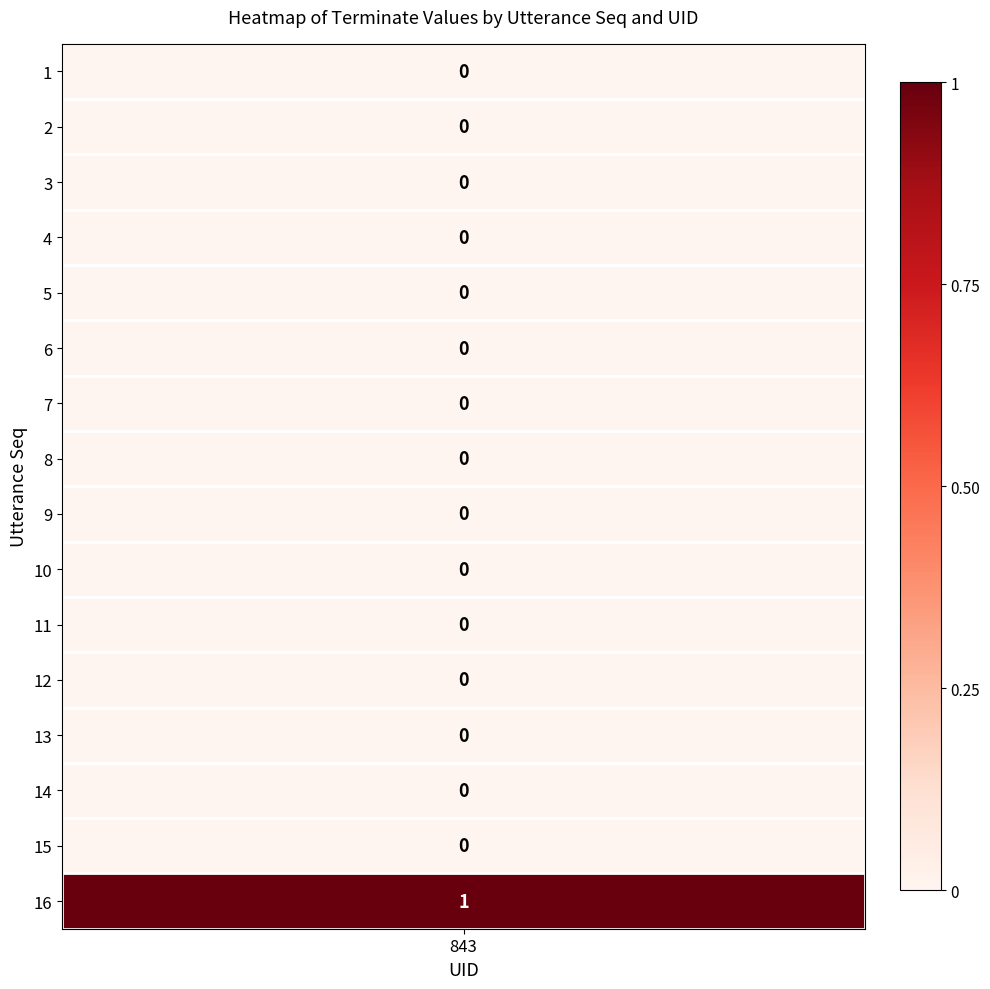

Rank the categories by value from lowest to highest.

1, 2, 3, 4, 5, 6, 7, 8, 9, 10, 11, 12, 13, 14, 15, 16